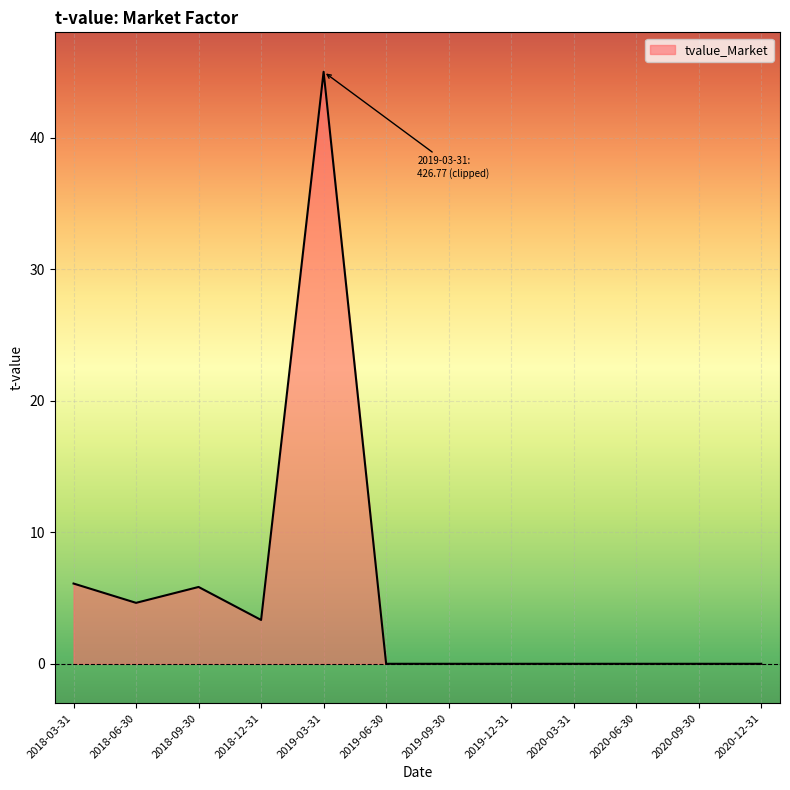

True or false: the data shows -0.0 at 2020-06-30.

True